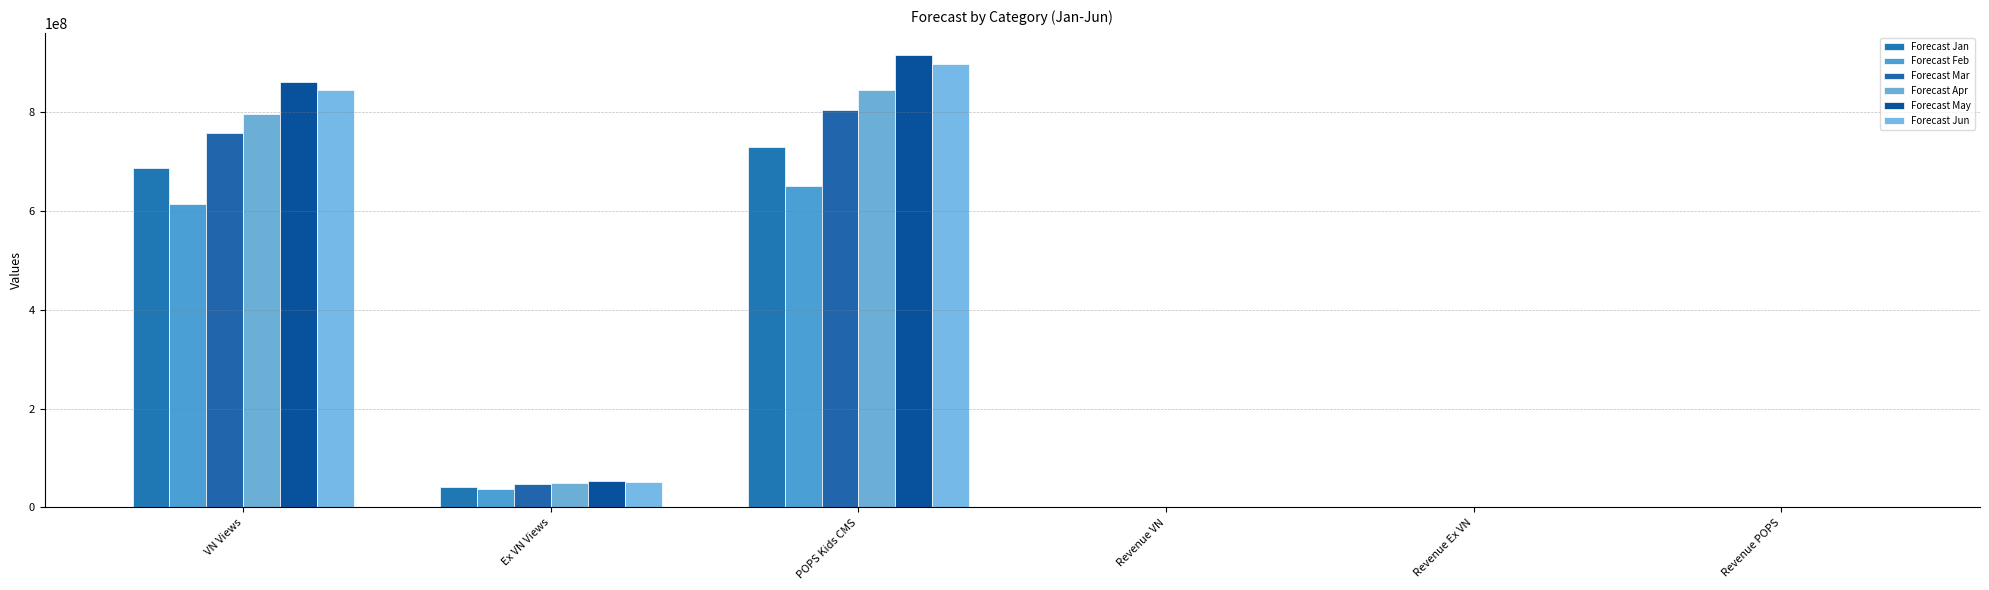

How many categories are shown in the chart?

6